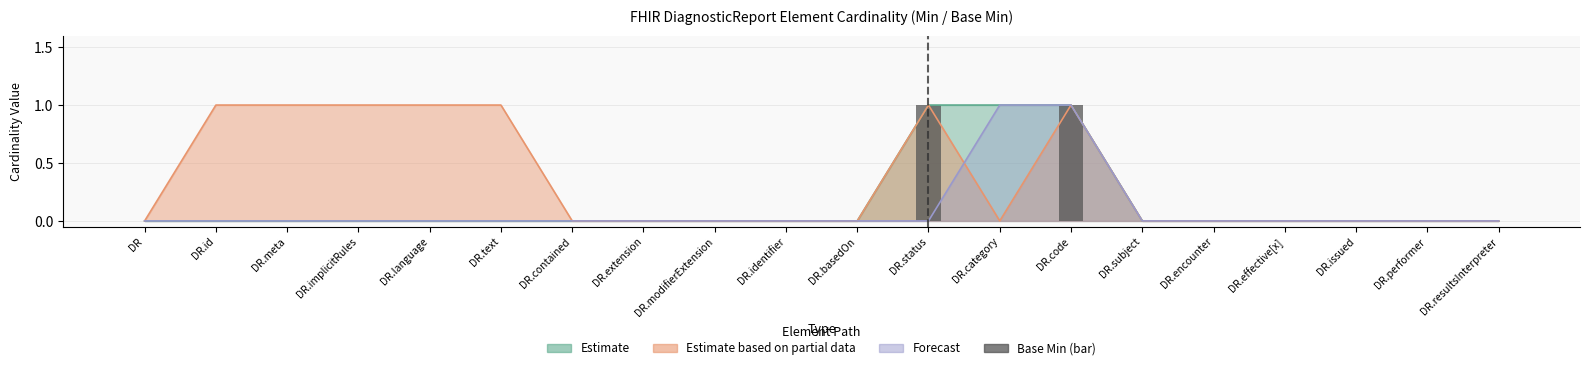

What is the label of the 12th bar from the left?

DR.status